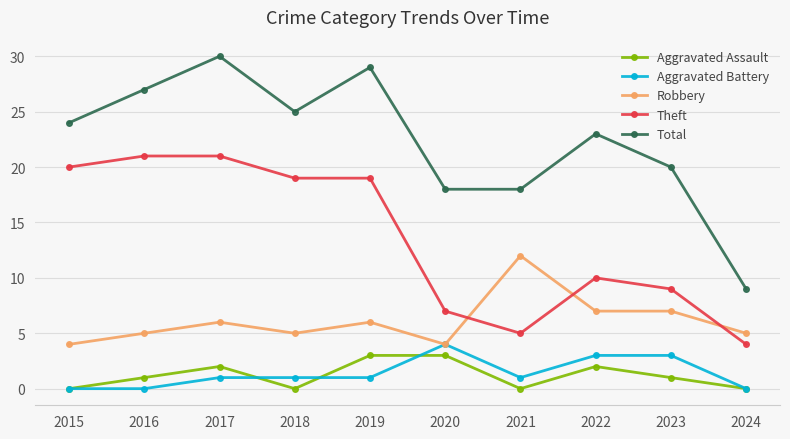

True or false: Aggravated Battery and Total cross at least once.

False